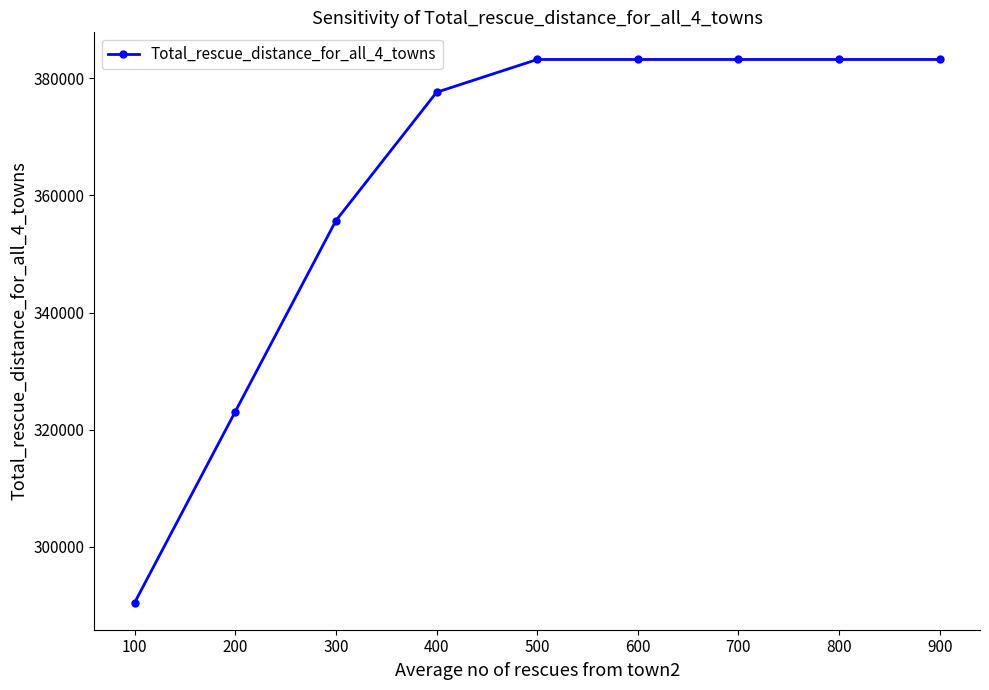

What is the sum of all values?

3262900